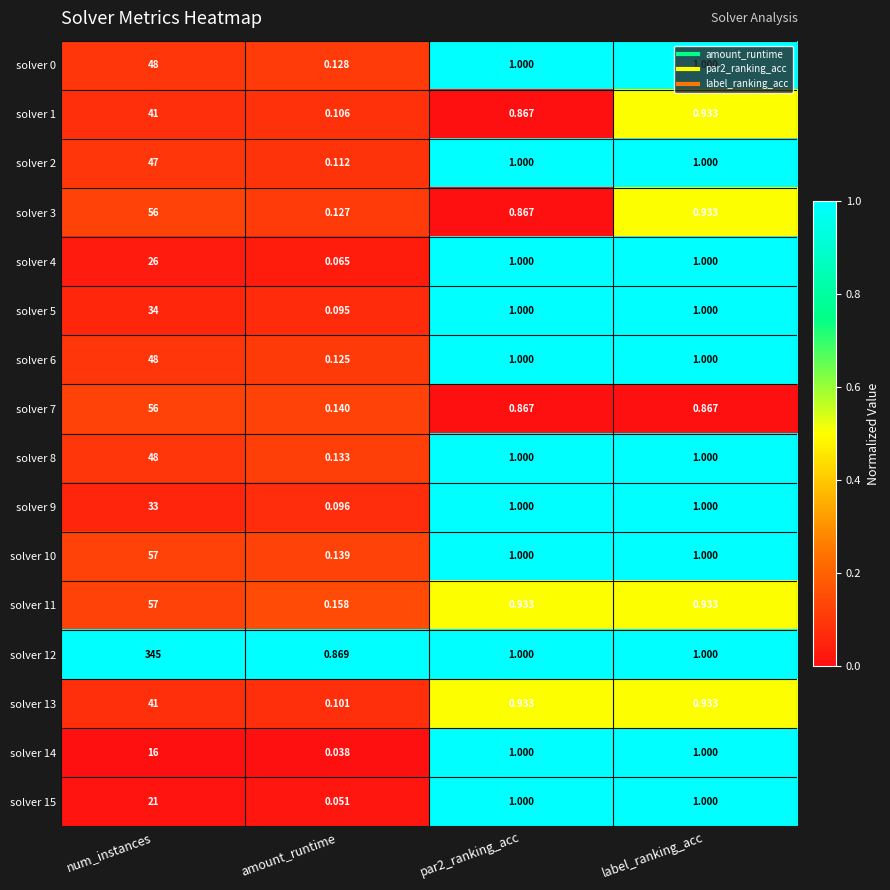

At which category is the sum across all series the highest?

num_instances